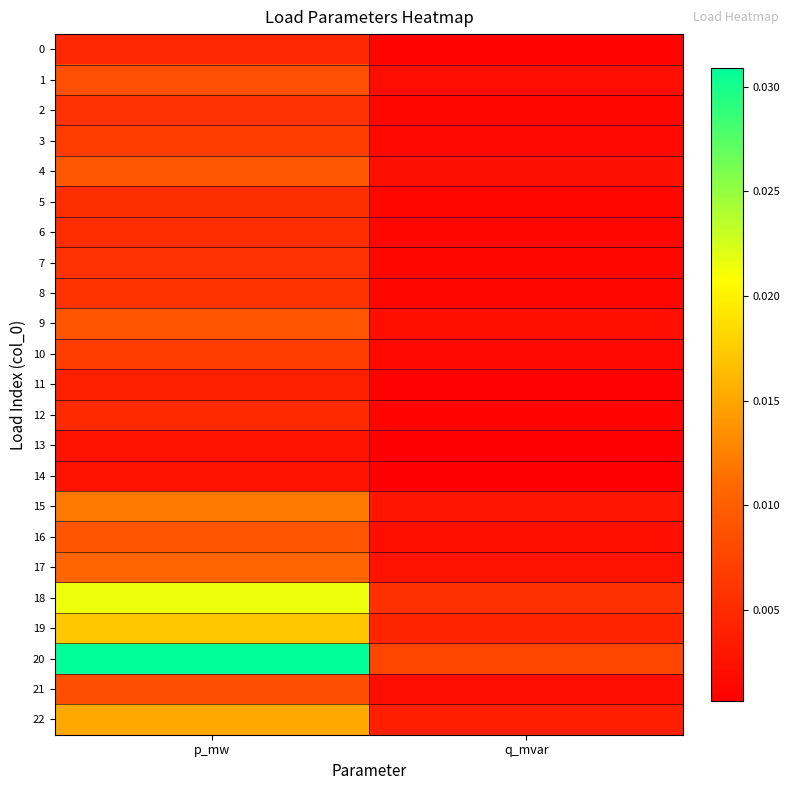

Which label corresponds to the largest value in the chart?

p_mw